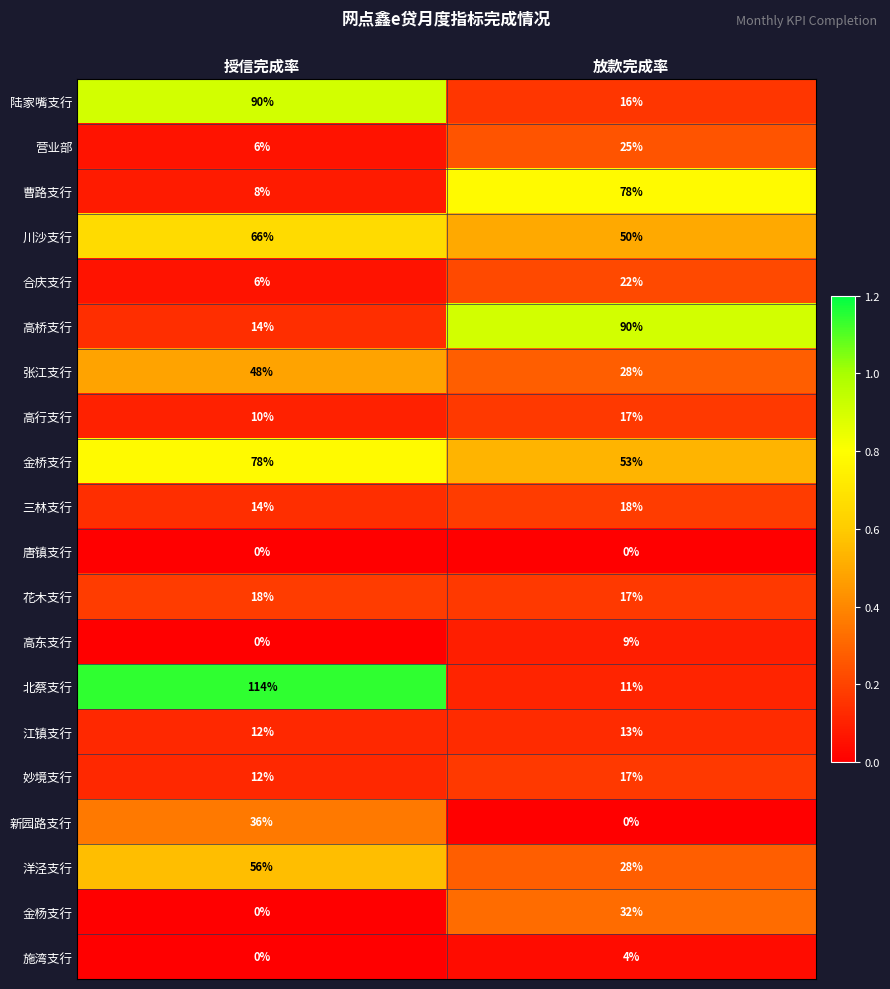

What is the sum of all 曹路支行 values?

86